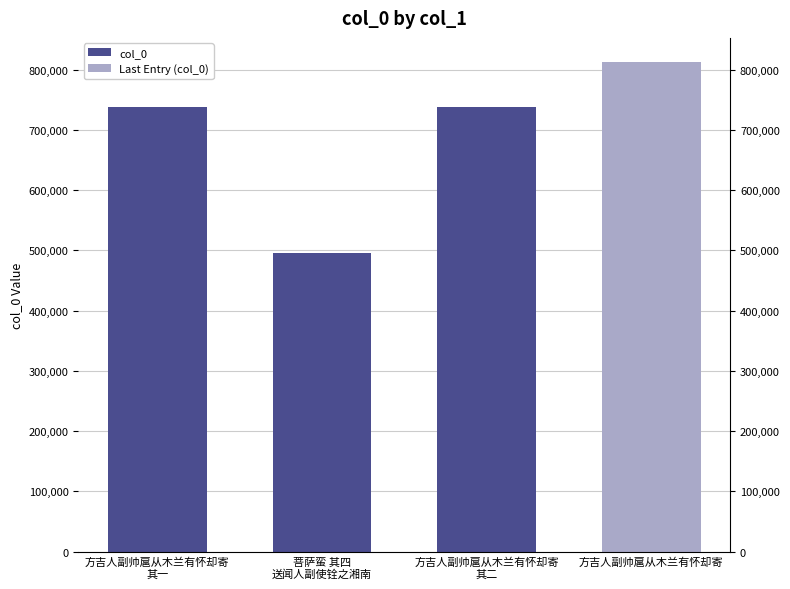

What is the change in value from 菩萨蛮 其四
送闻人副使铨之湘南 to 方吉人副帅扈从木兰有怀却寄
其二?

+241494